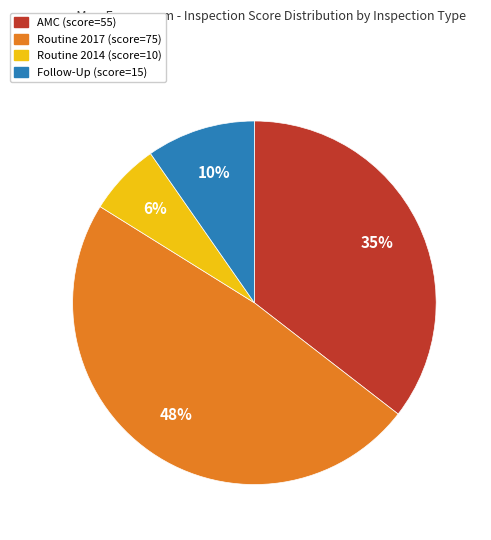

Rank the categories by value from lowest to highest.

Routine 2014 (score=10), Follow-Up (score=15), AMC (score=55), Routine 2017 (score=75)